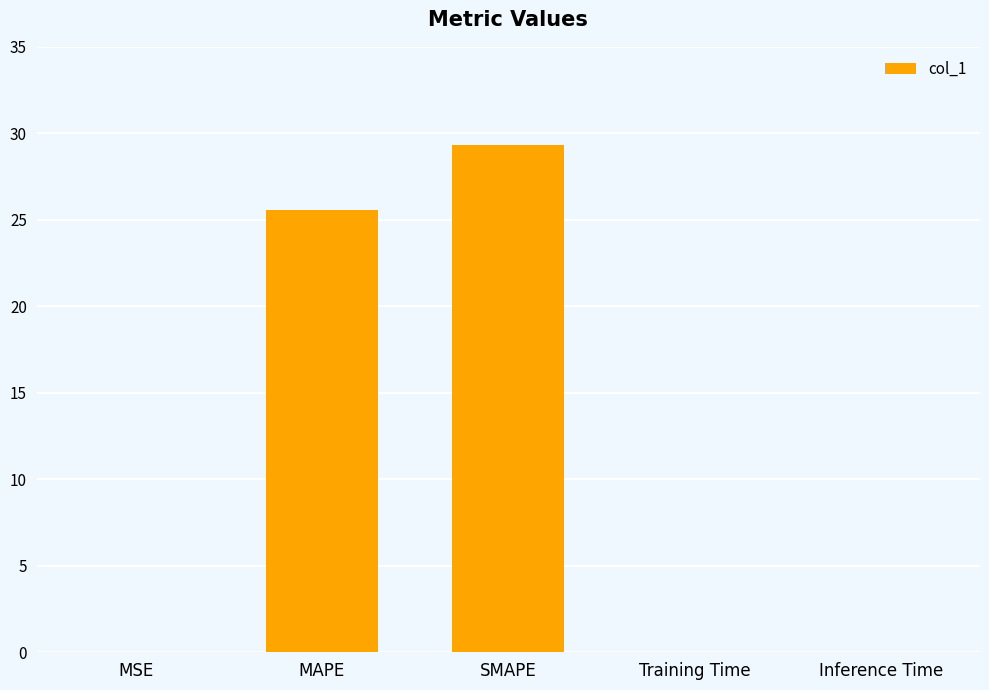

What is the maximum value shown in the chart?

29.3